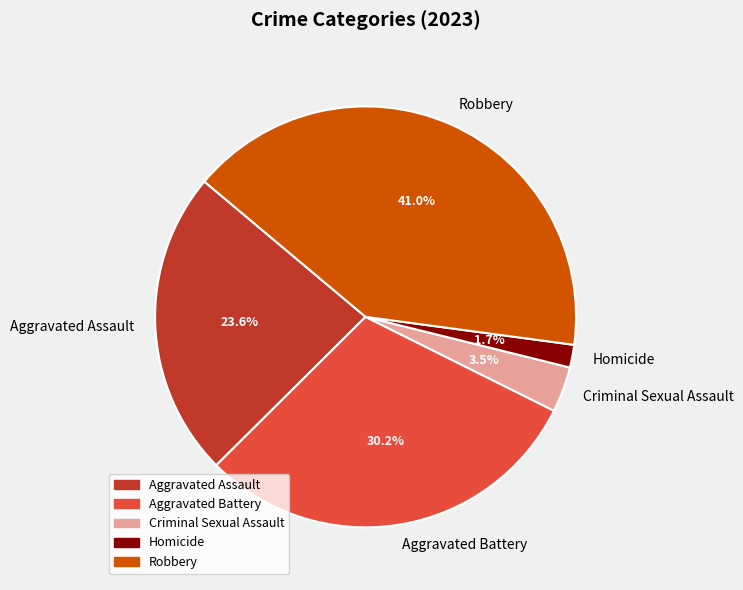

Is there any slice that represents more than half of the pie?

No